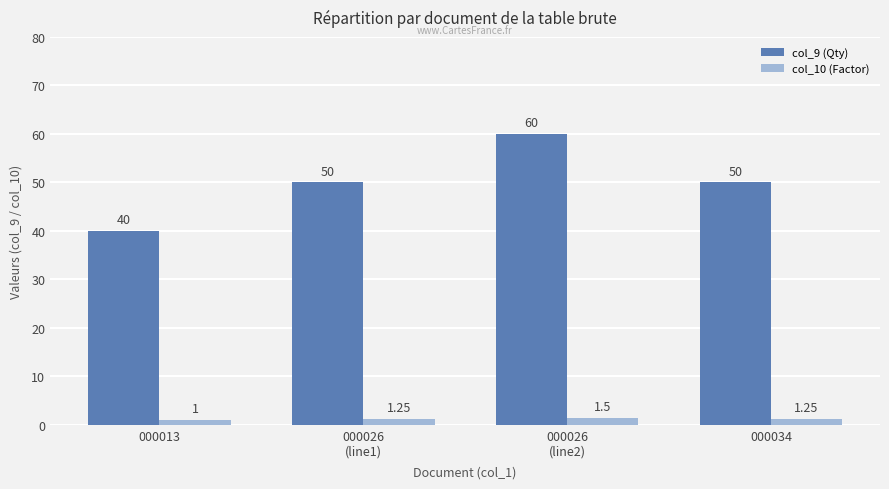

Rank the series at 000013 from lowest to highest value.

col_10 (Factor), col_9 (Qty)